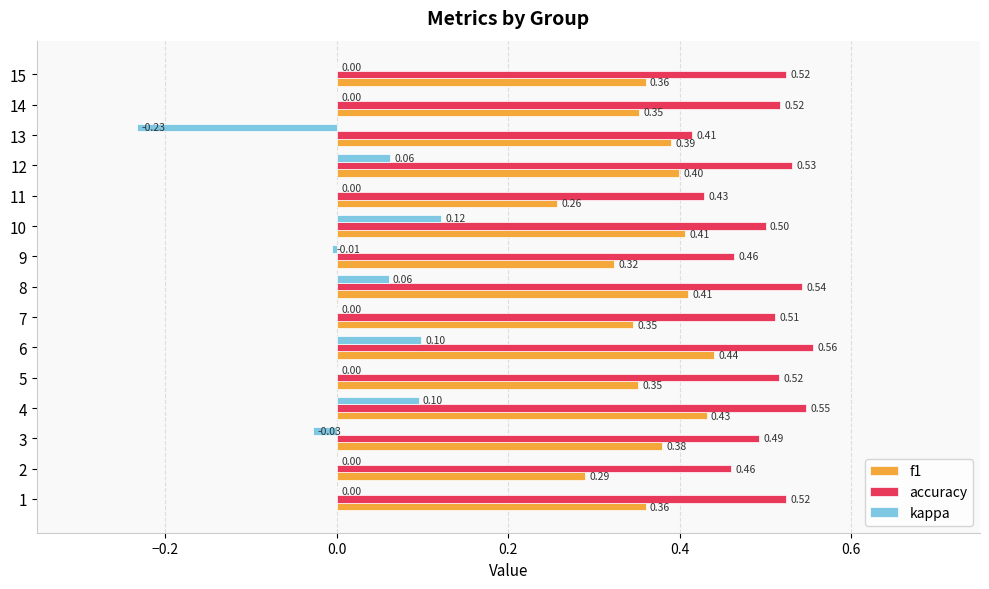

Which series has the largest total across all categories?

accuracy